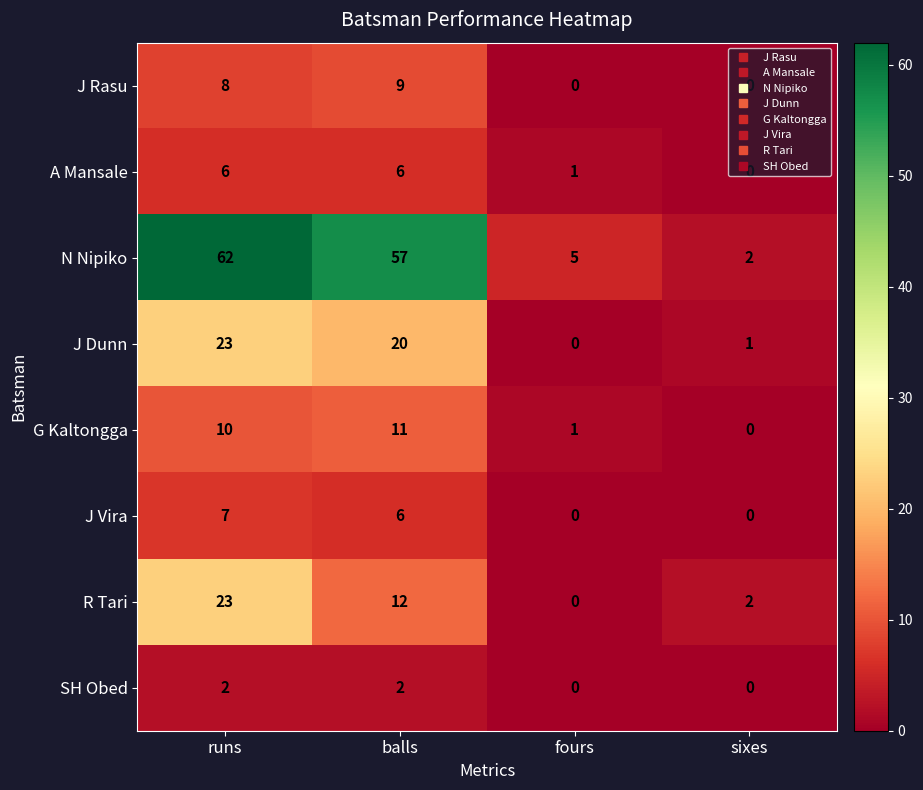

What is the total value across all series at balls?

123